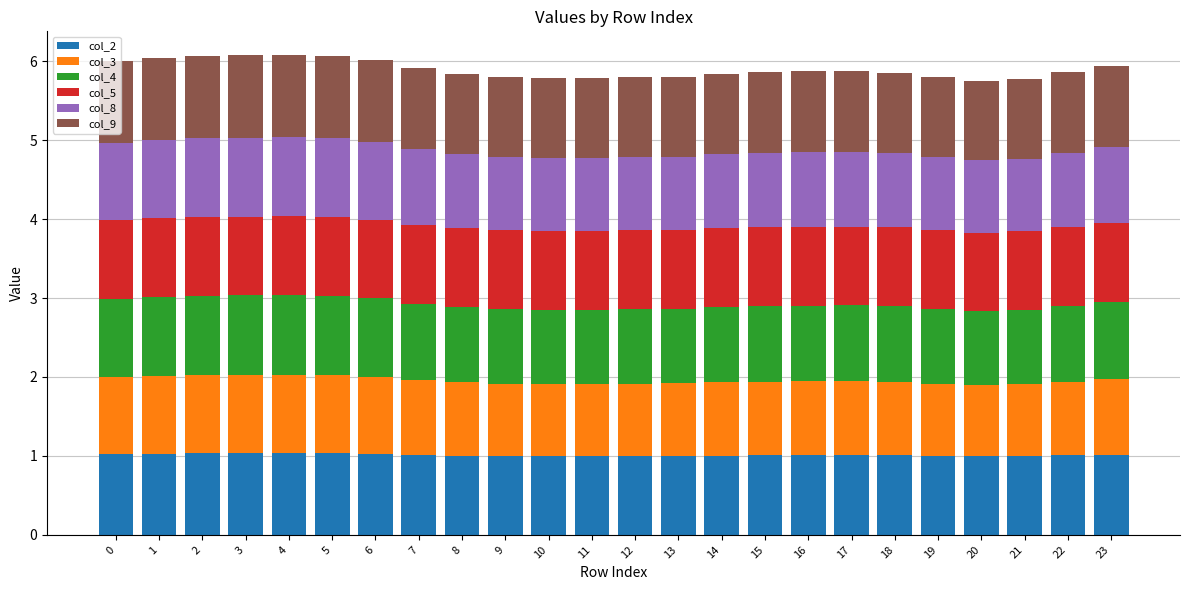

What is the average value of the col_2 series?

1.0